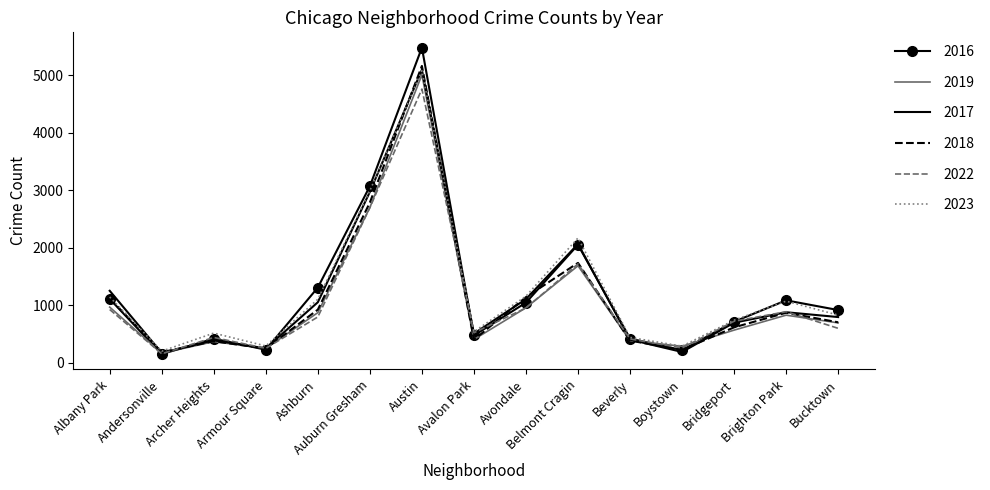

At which label does 2019 reach its peak?

Austin